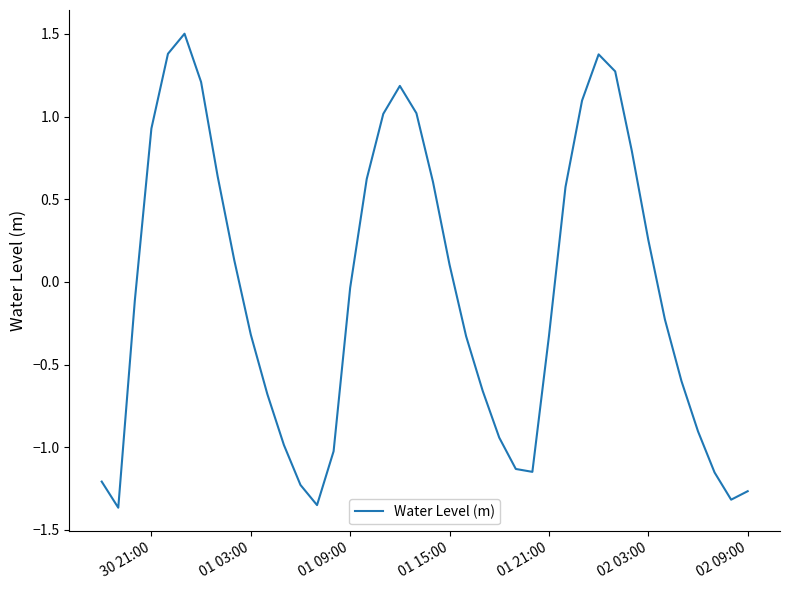

What is the greatest value displayed?

1.5